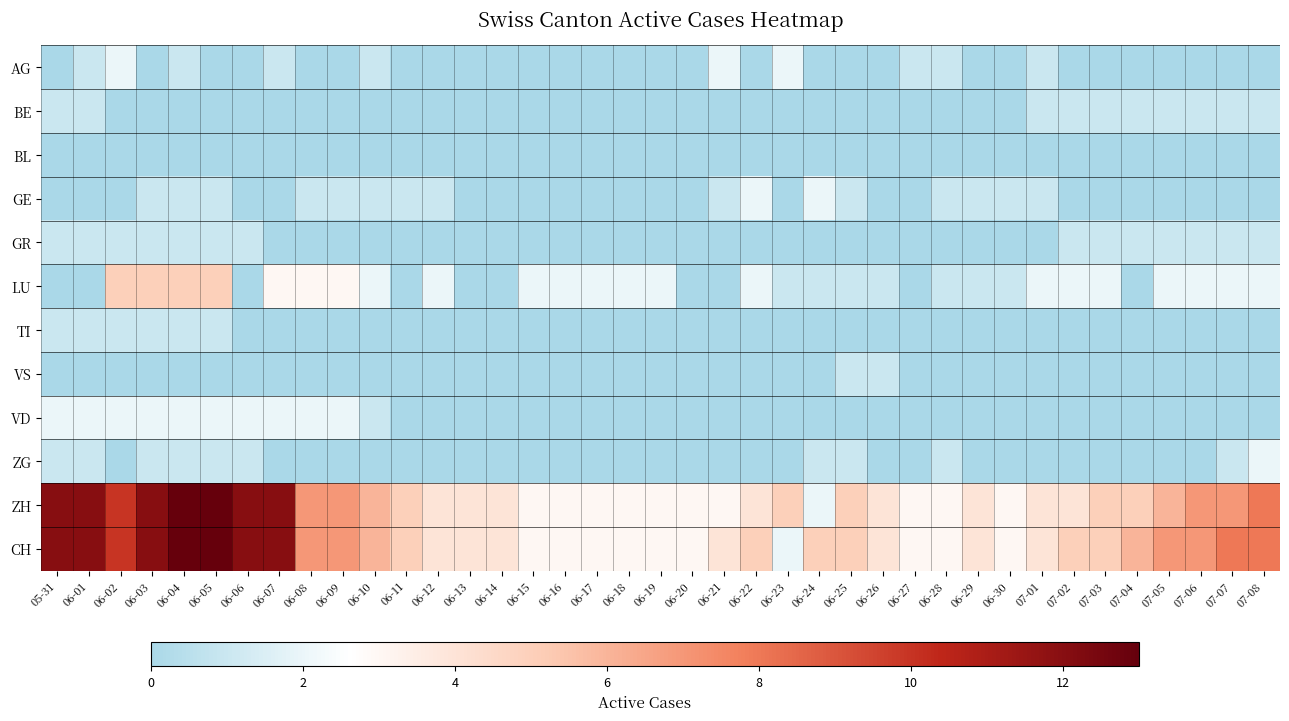

At how many categories does at least one series exceed 0?

39